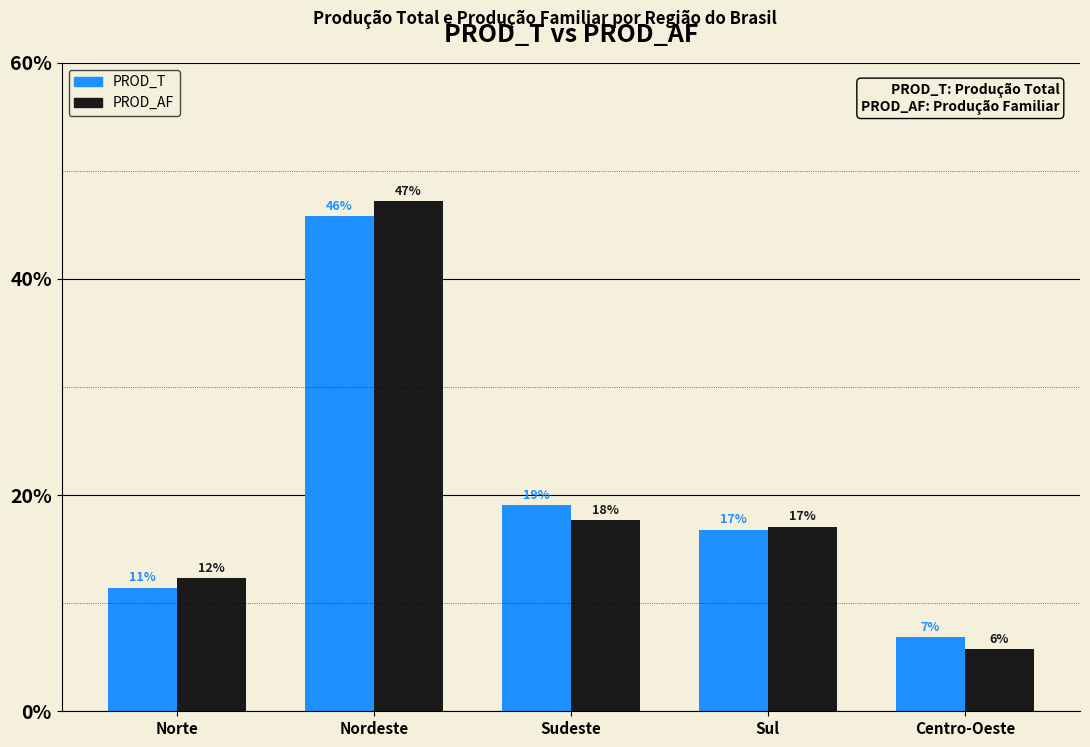

What is the difference between the second highest and minimum values in the PROD_AF series?

11.9